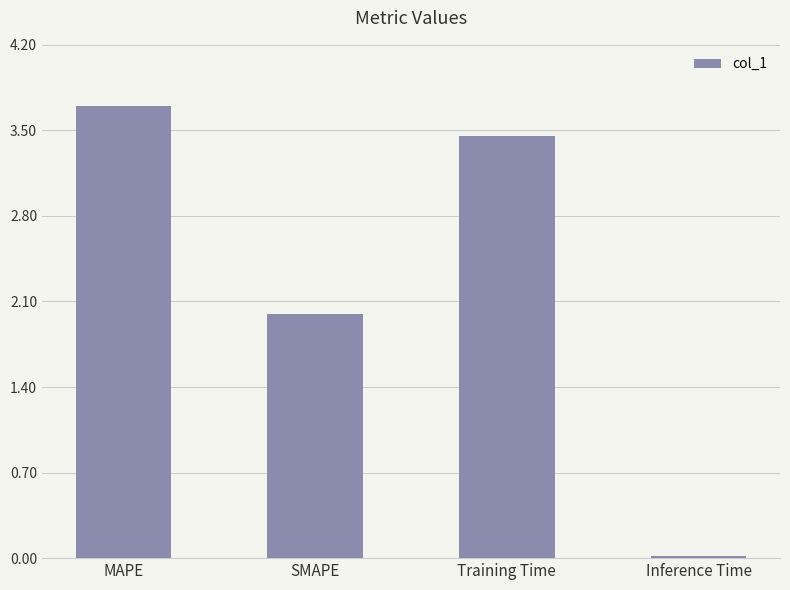

At which label does the data first exceed 3?

MAPE